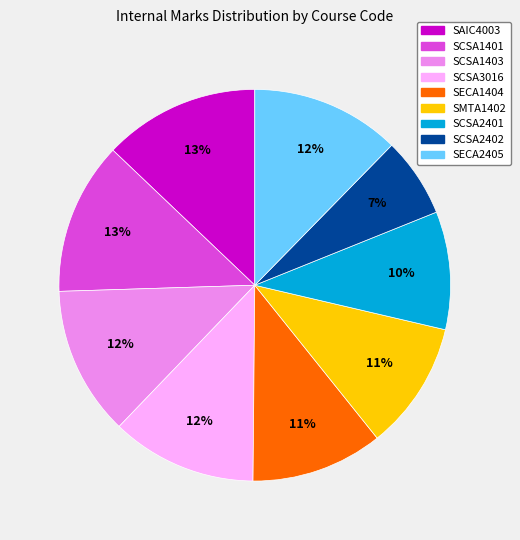

Which slice is the smallest?

SCSA2402